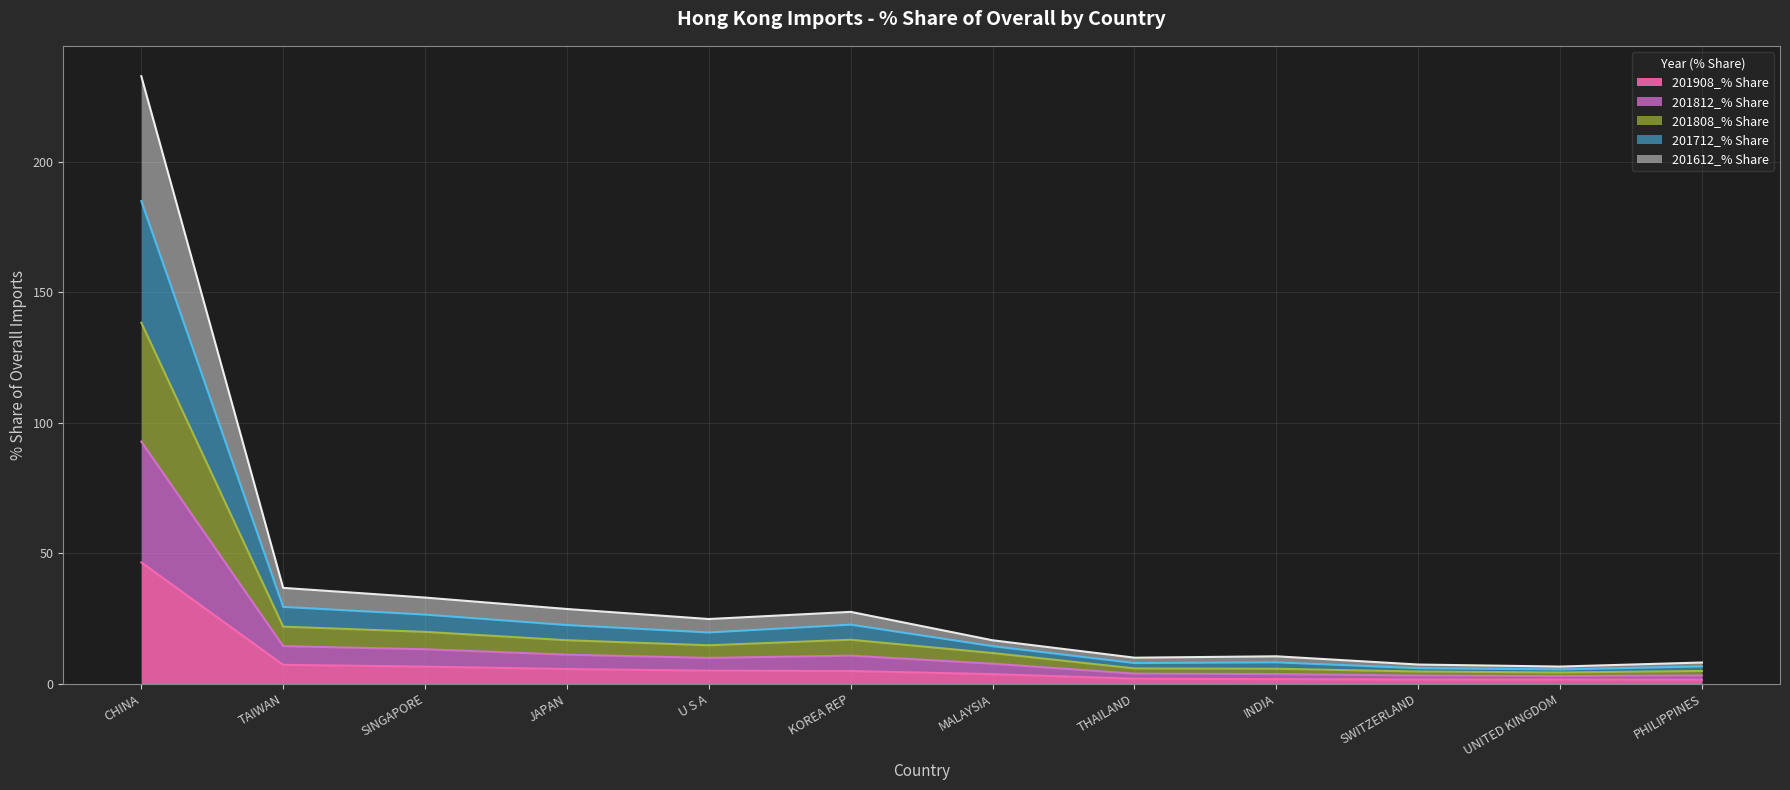

What is the total value across all series at TAIWAN?

36.7